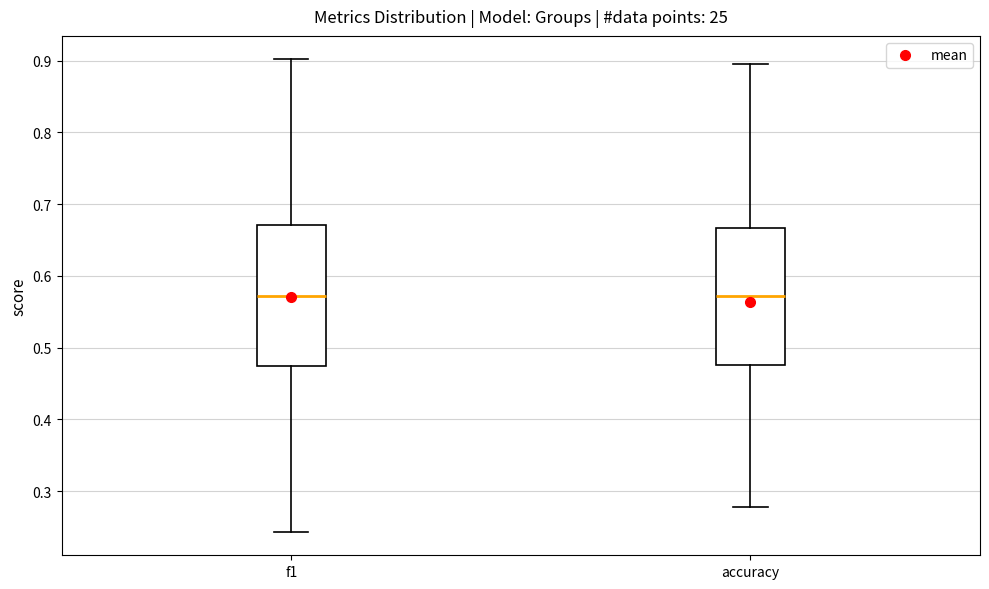

Where is the lower edge of the box for accuracy on the y-axis? The values are not printed on the chart, so give them approximately, as read against the axis.

0.48